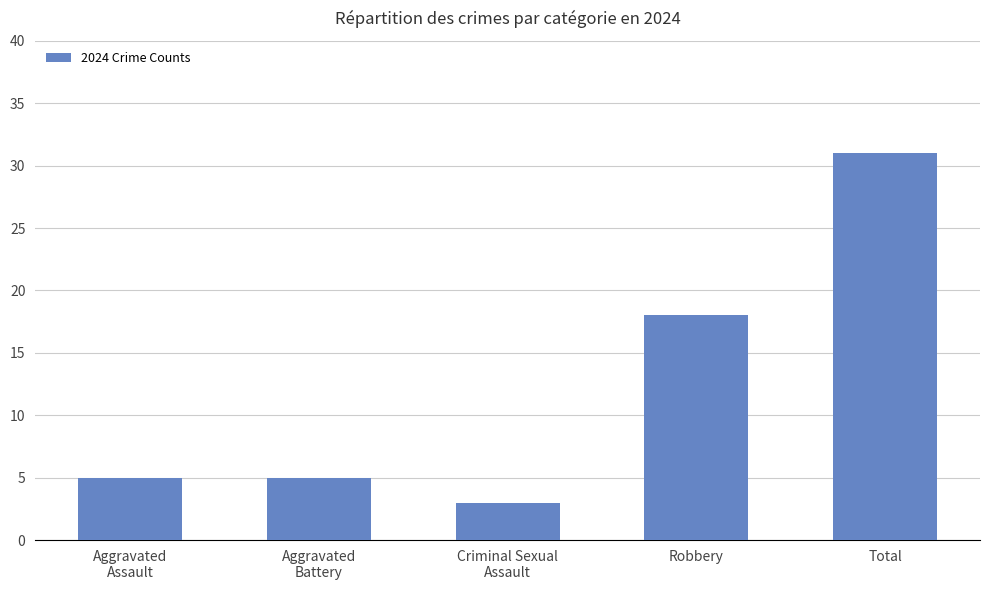

What is the change in value from Criminal Sexual
Assault to Total?

+28